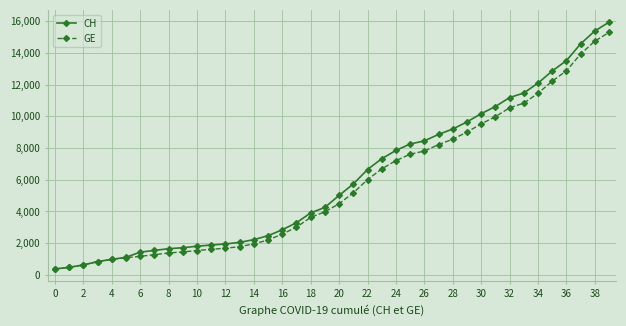

What is the sum of all CH values?

242133